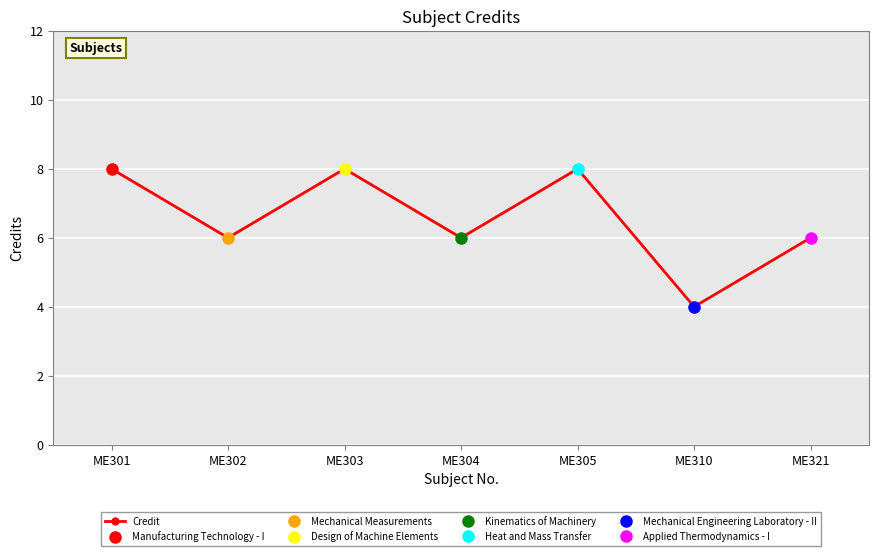

Reading left to right, what are all the values shown in this chart?

ME301=8	ME302=6	ME303=8	ME304=6	ME305=8	ME310=4	ME321=6